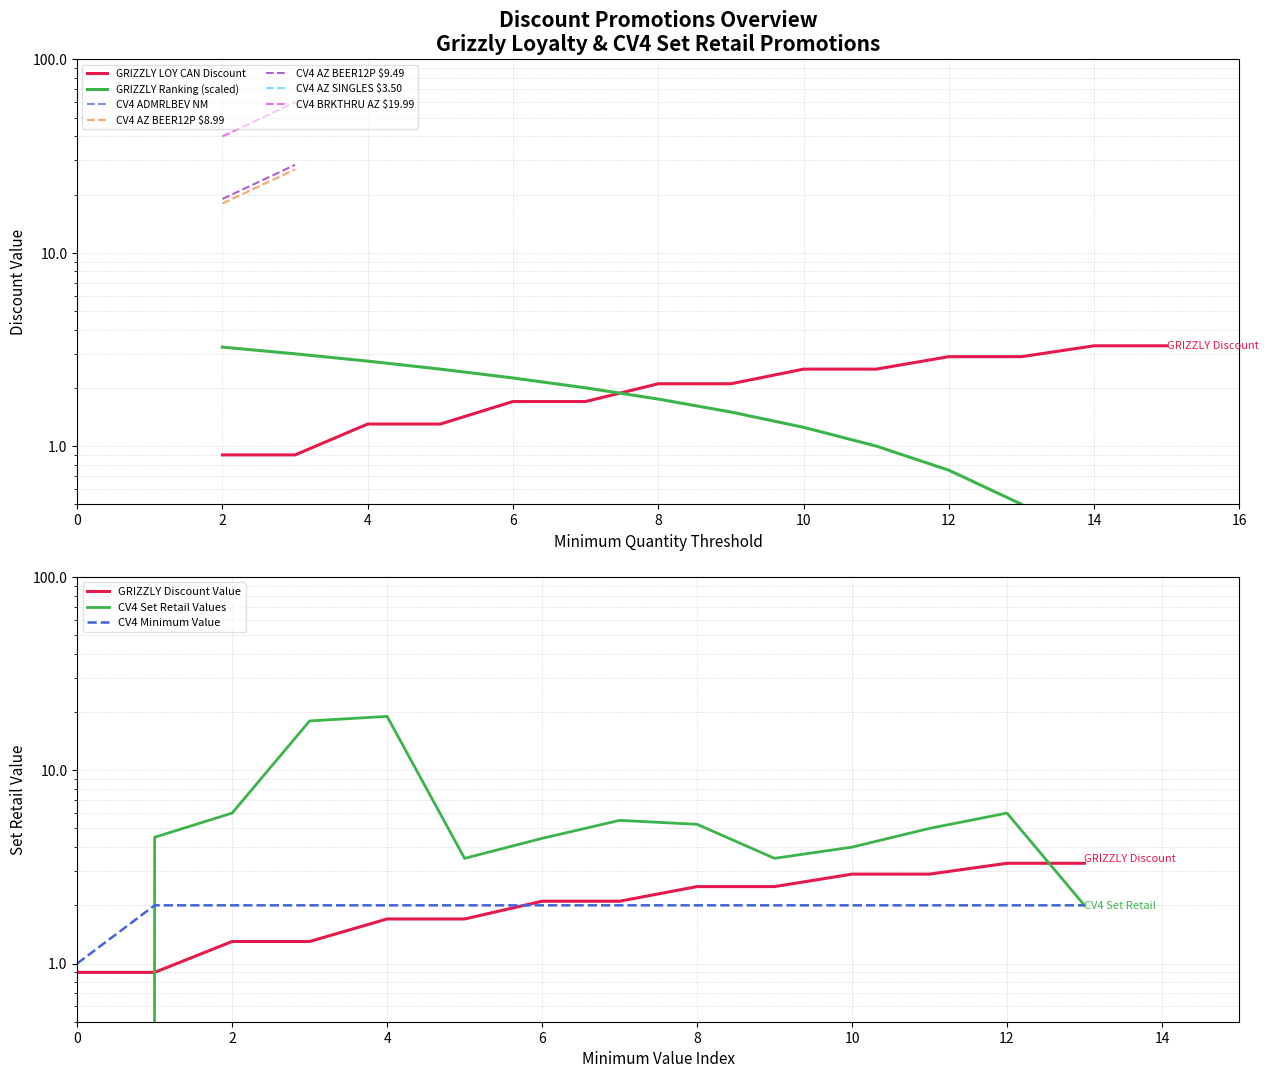

What is the difference between the maximum and minimum values in the Price Discount series?

2.4